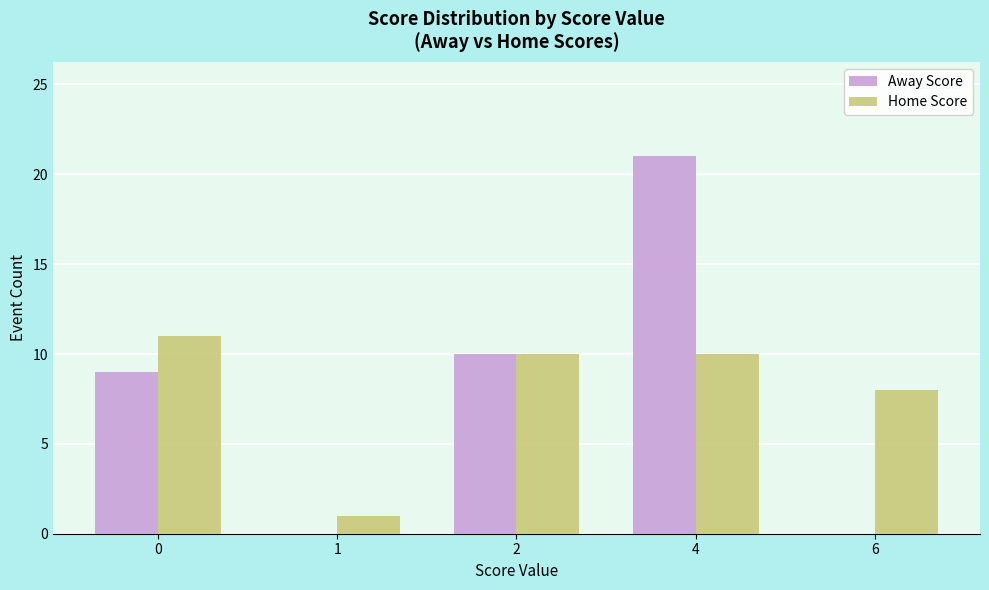

Which series has the widest spread of values?

Away Score